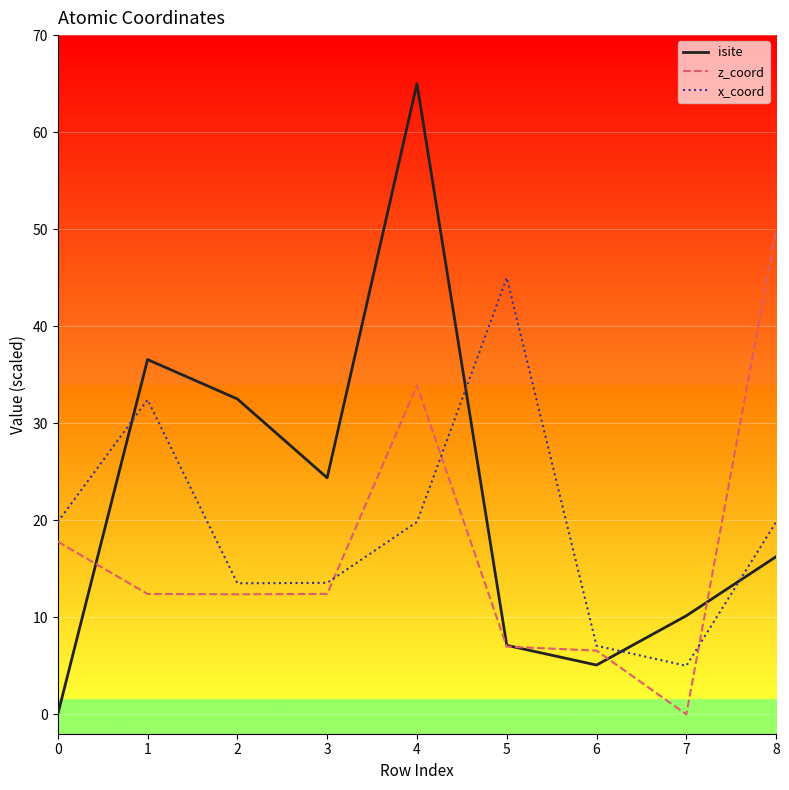

How many categories are shown in the chart?

9